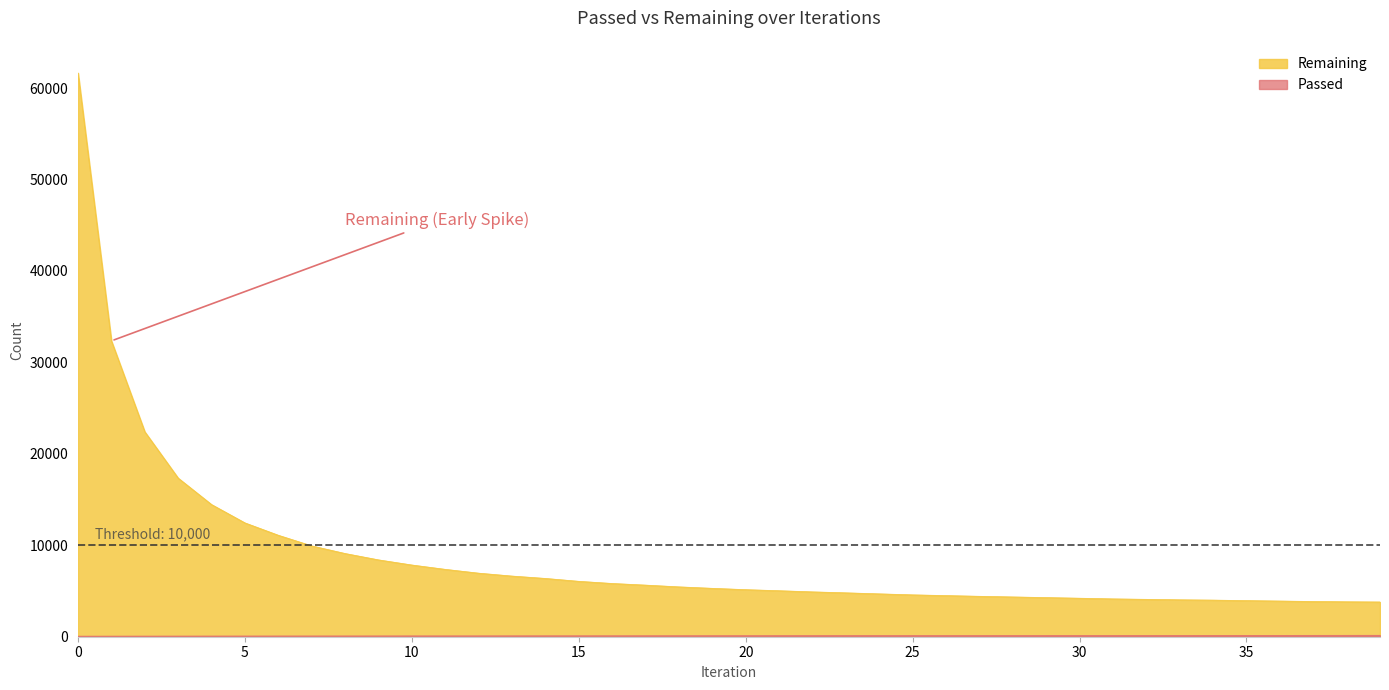

Is it true that Remaining equals 1689 at 39?

False